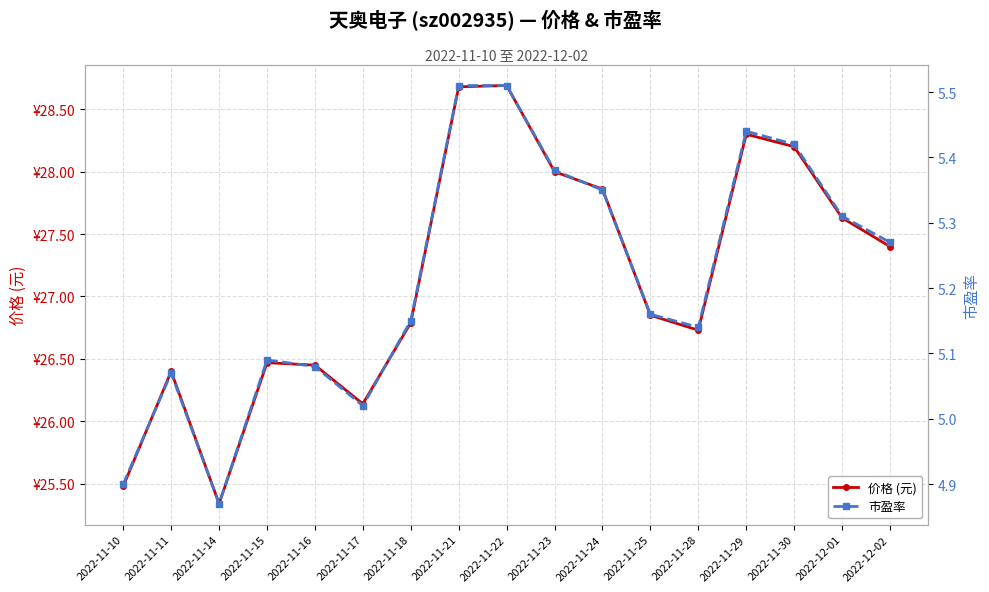

Which has a higher value, 2022-11-24 or 2022-11-23?

2022-11-23